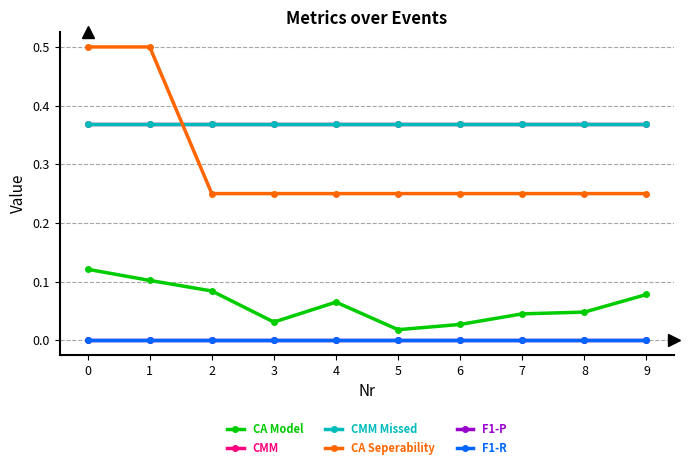

Does the chart have visible grid lines?

Yes